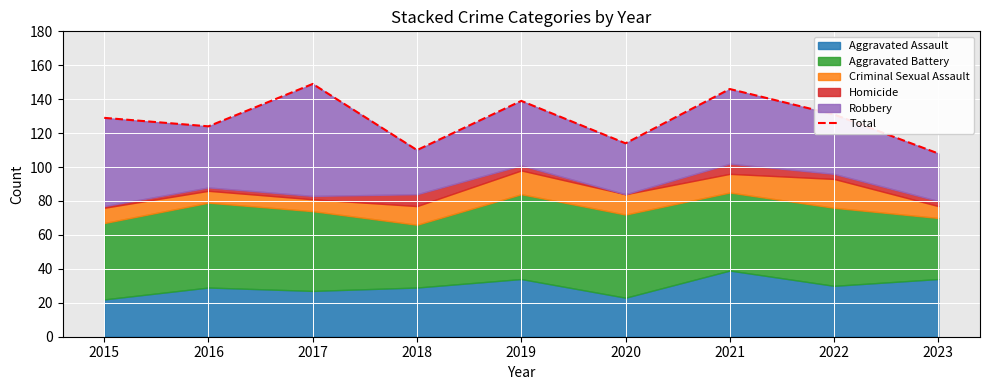

How many points are higher than both their immediate neighbors (excluding endpoints)?

3